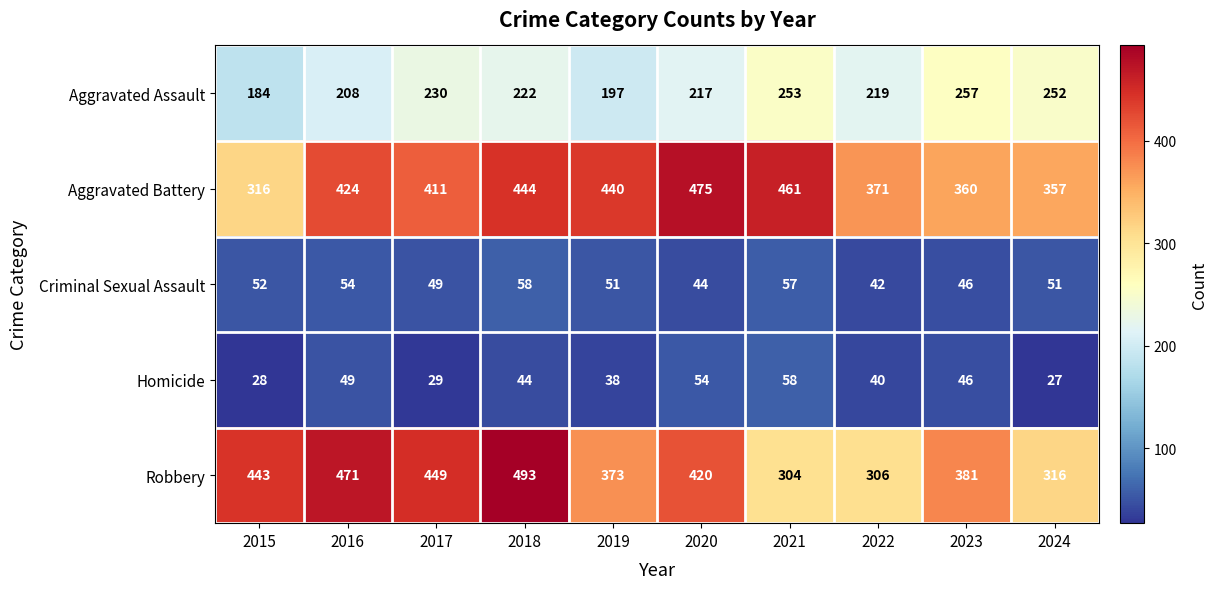

What is the highest value of the Criminal Sexual Assault series?

58